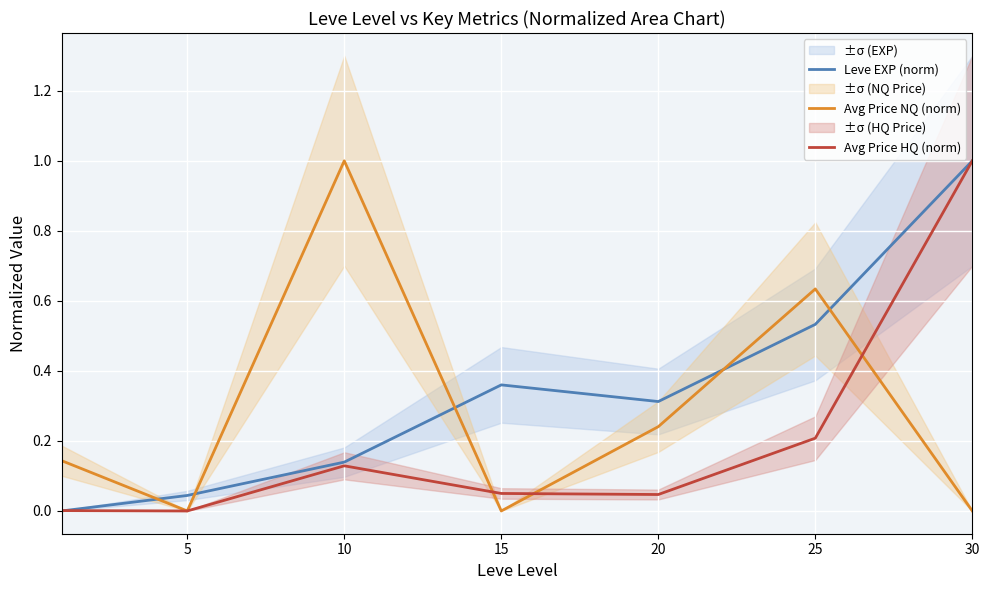

What is the highest value of the Avg Price NQ (norm) series?

1.0